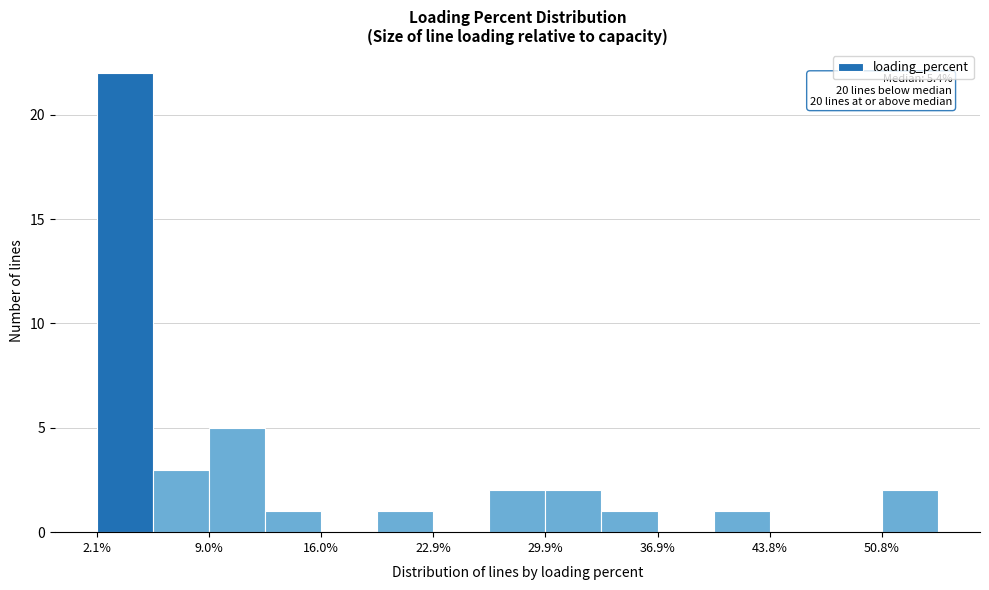

Read against the x-axis, roughly where is the centre of the tallest bar?

4